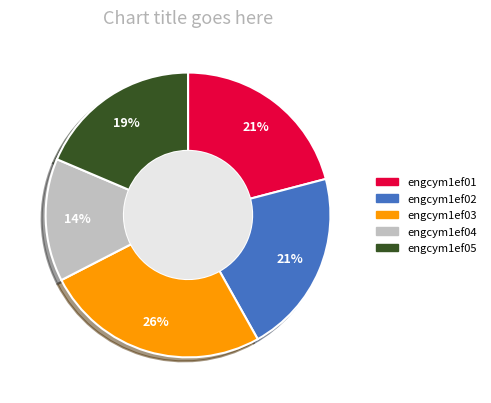

To the nearest percent, what percentage of the pie is engcym1ef05?

19%